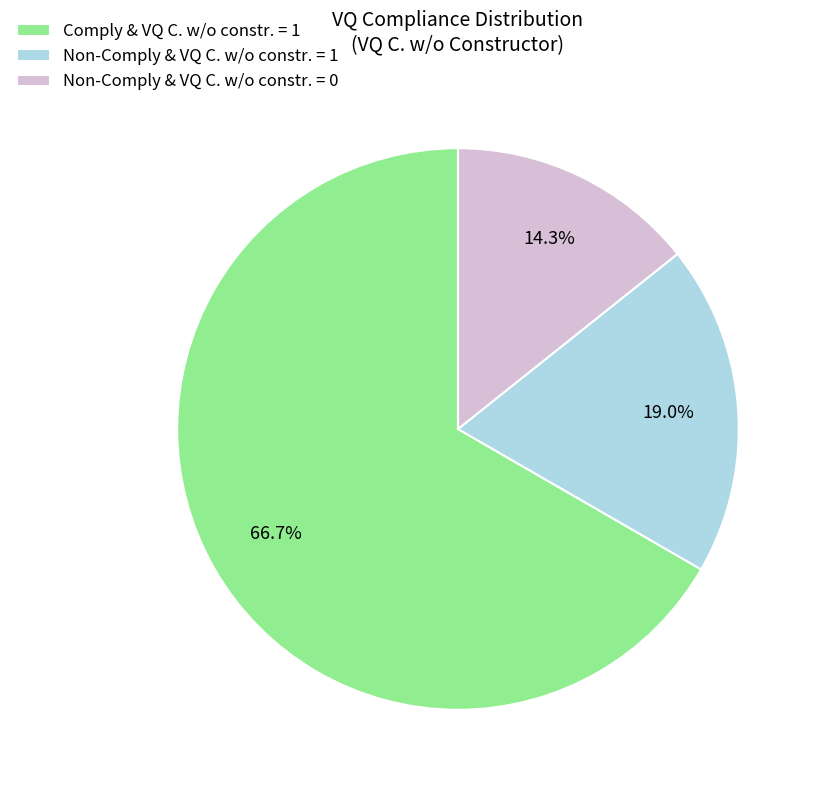

Rank the categories by value from highest to lowest.

Comply & VQ C. w/o constr. = 1, Non-Comply & VQ C. w/o constr. = 1, Non-Comply & VQ C. w/o constr. = 0